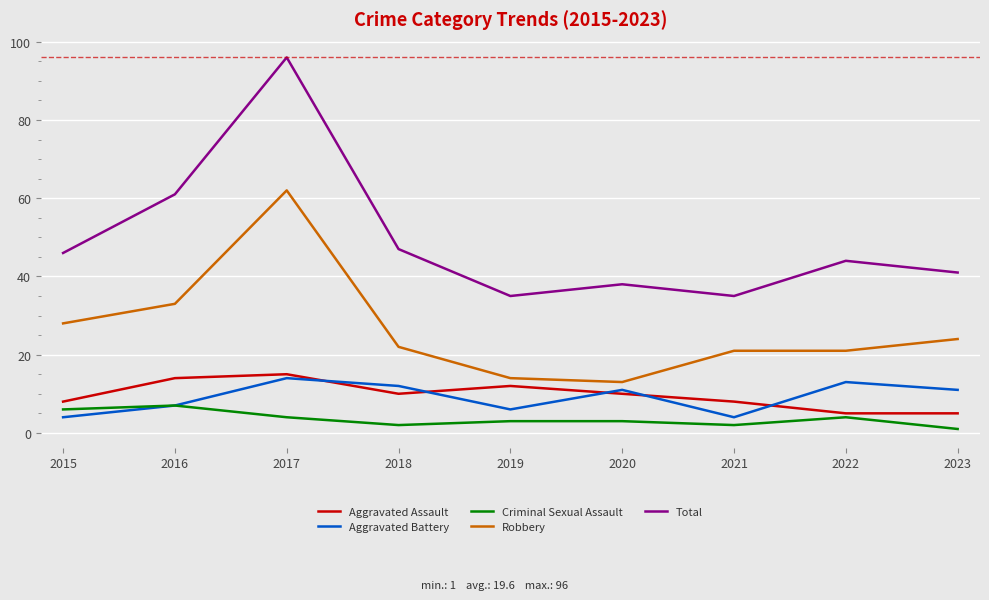

Reading left to right, what are all the values shown in this chart?

Aggravated Assault: 2015=8	2016=14	2017=15	2018=10	2019=12	2020=10	2021=8	2022=5	2023=5
Aggravated Battery: 2015=4	2016=7	2017=14	2018=12	2019=6	2020=11	2021=4	2022=13	2023=11
Criminal Sexual Assault: 2015=6	2016=7	2017=4	2018=2	2019=3	2020=3	2021=2	2022=4	2023=1
Robbery: 2015=28	2016=33	2017=62	2018=22	2019=14	2020=13	2021=21	2022=21	2023=24
Total: 2015=46	2016=61	2017=96	2018=47	2019=35	2020=38	2021=35	2022=44	2023=41